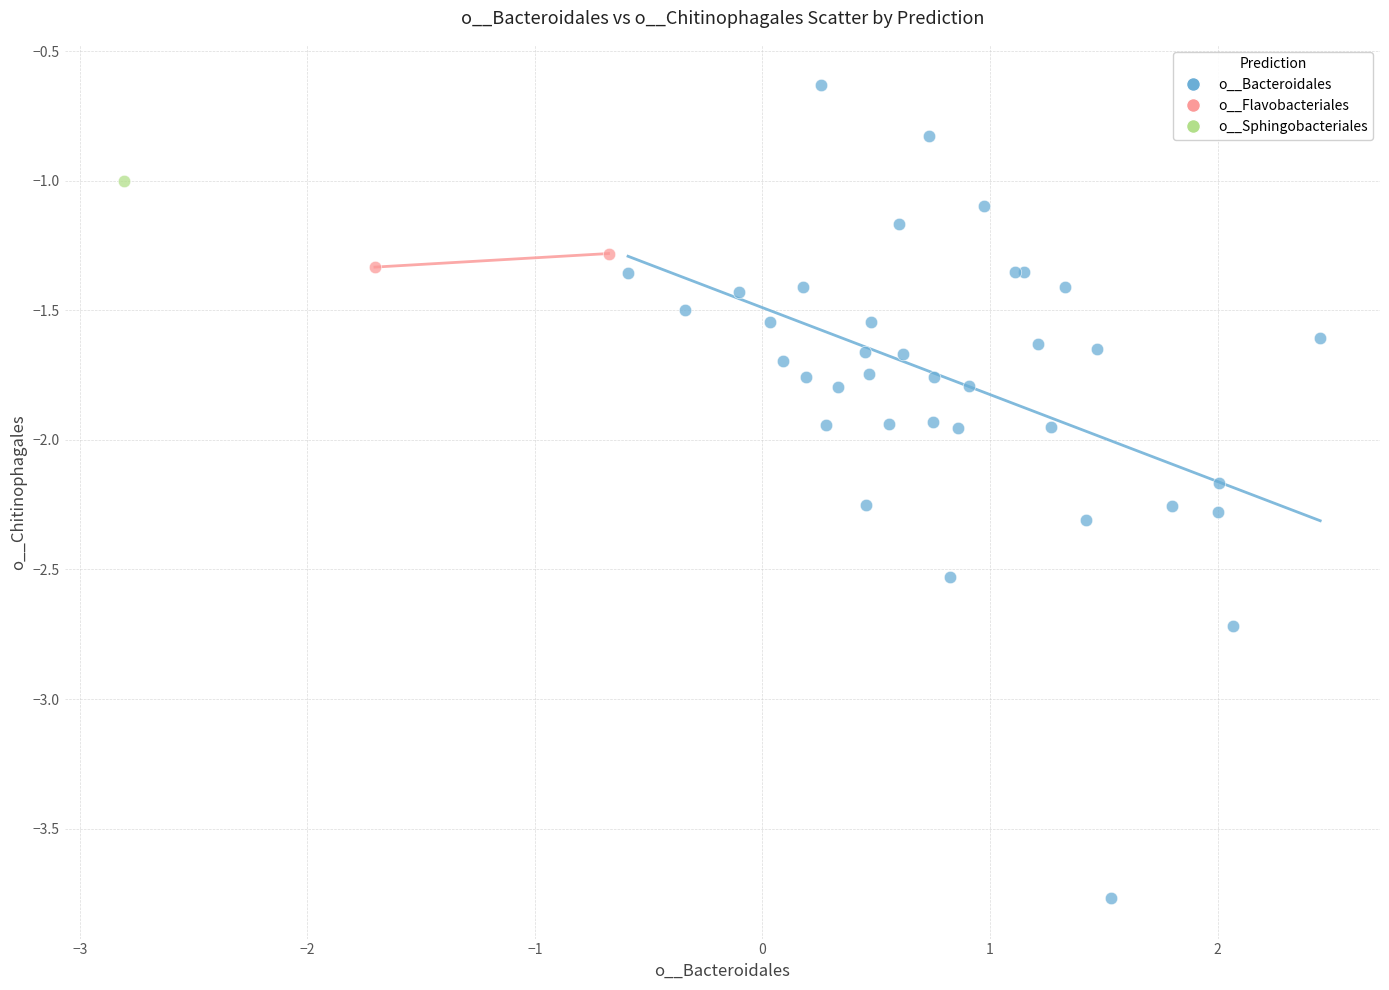

What are all the series names shown in the legend?

o__Bacteroidales, o__Flavobacteriales, o__Sphingobacteriales